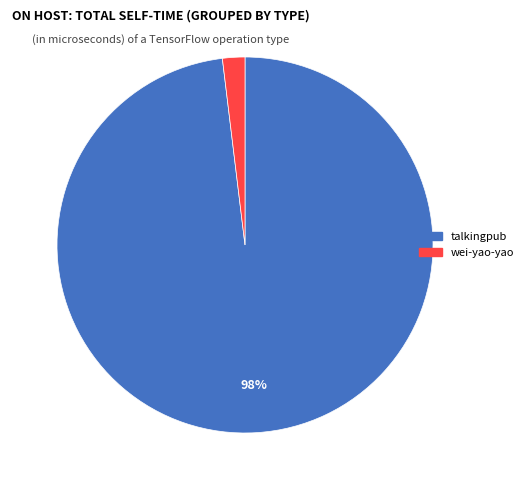

True or false: wei-yao-yao accounts for 2% of the total.

True